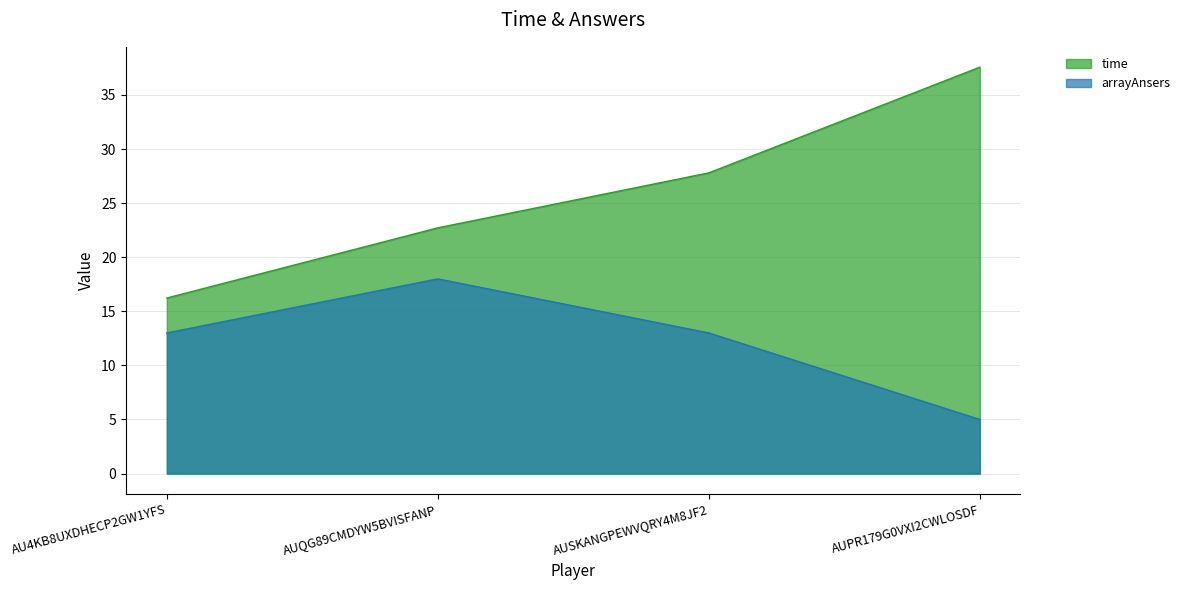

Reading right to left, extract all data points from this chart.

arrayAnsers: 5.0	13.0	18.0	13.0
time: 37.6	27.8	22.7	16.2